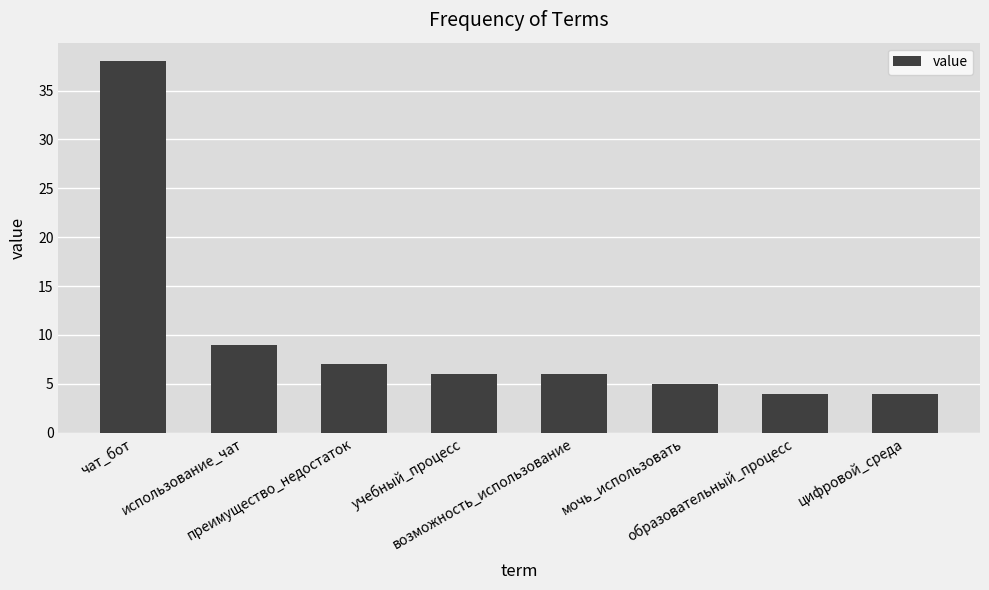

Reading right to left, transcribe all the data shown in this chart.

цифровой_среда=4	образовательный_процесс=4	мочь_использовать=5	возможность_использование=6	учебный_процесс=6	преимущество_недостаток=7	использование_чат=9	чат_бот=38